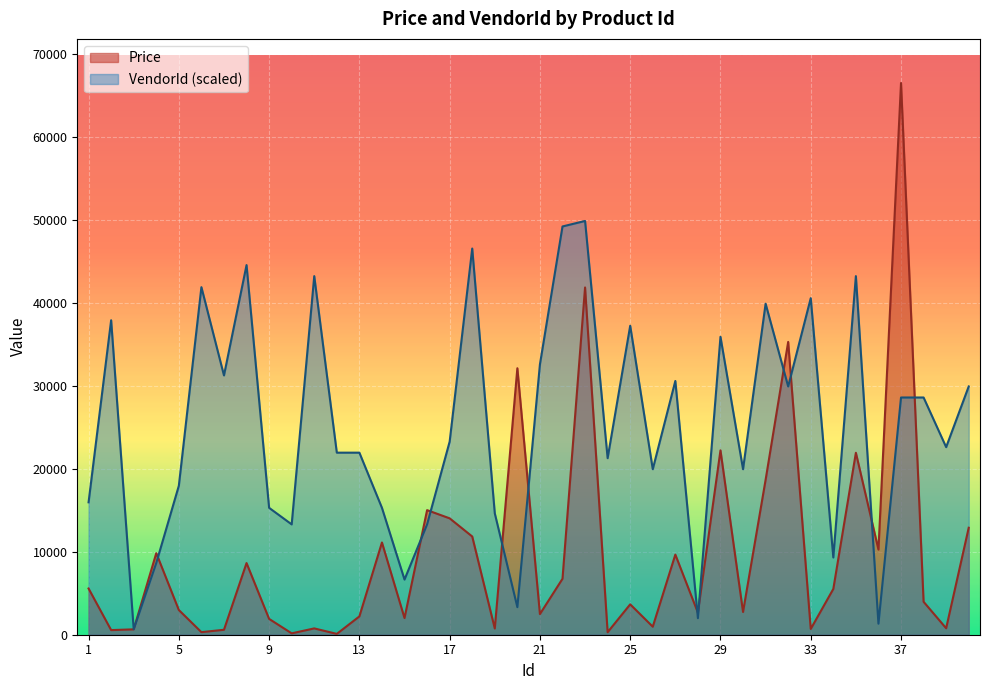

How many interior local peaks does the Price series have?

13